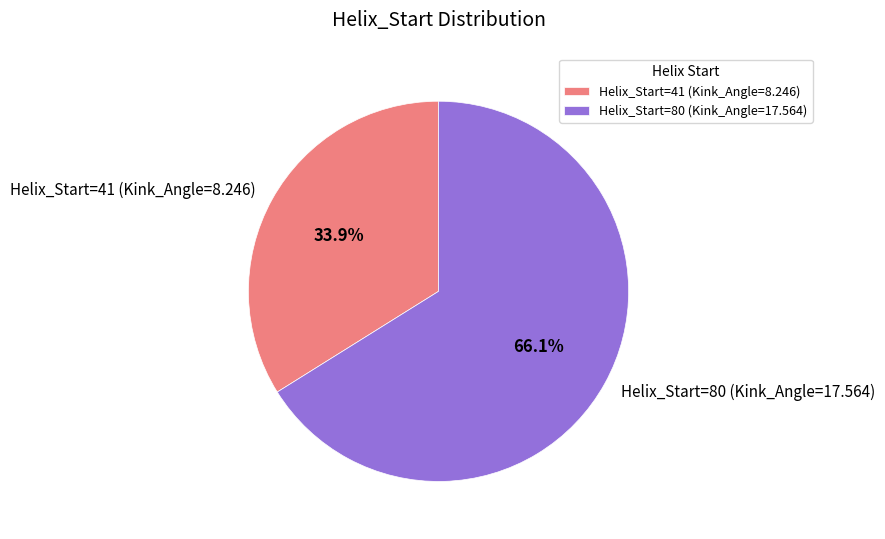

What is the majority slice?

Helix_Start=80 (Kink_Angle=17.564)